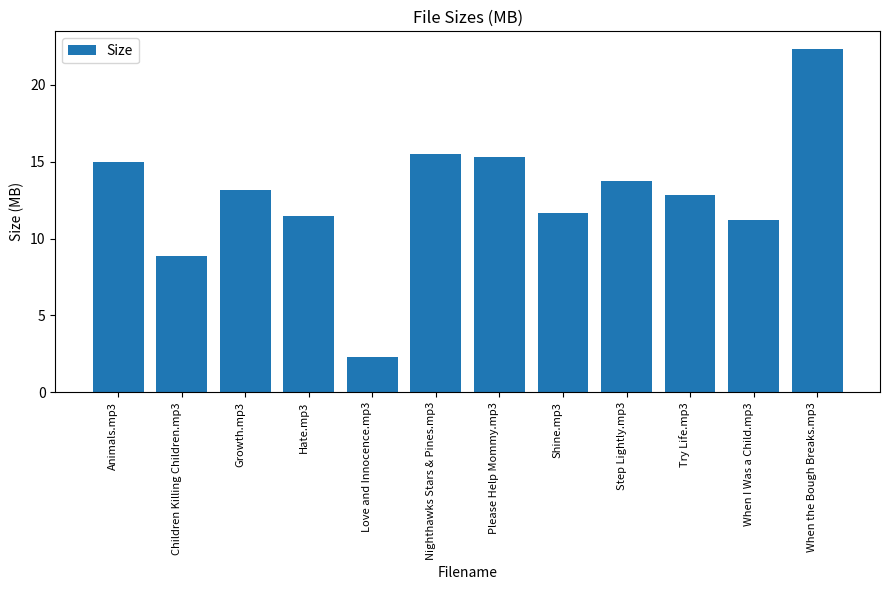

The chart shows a value of 19.7 at Shine.mp3. True or false?

False